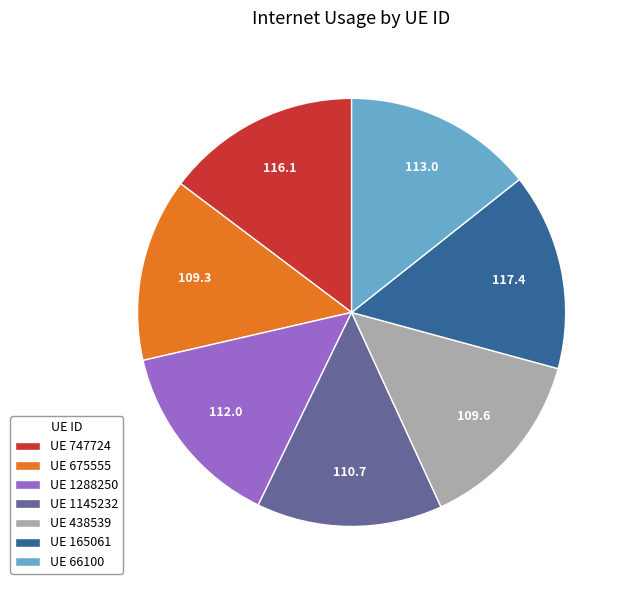

Does UE 165061 represent more than half of the total?

No